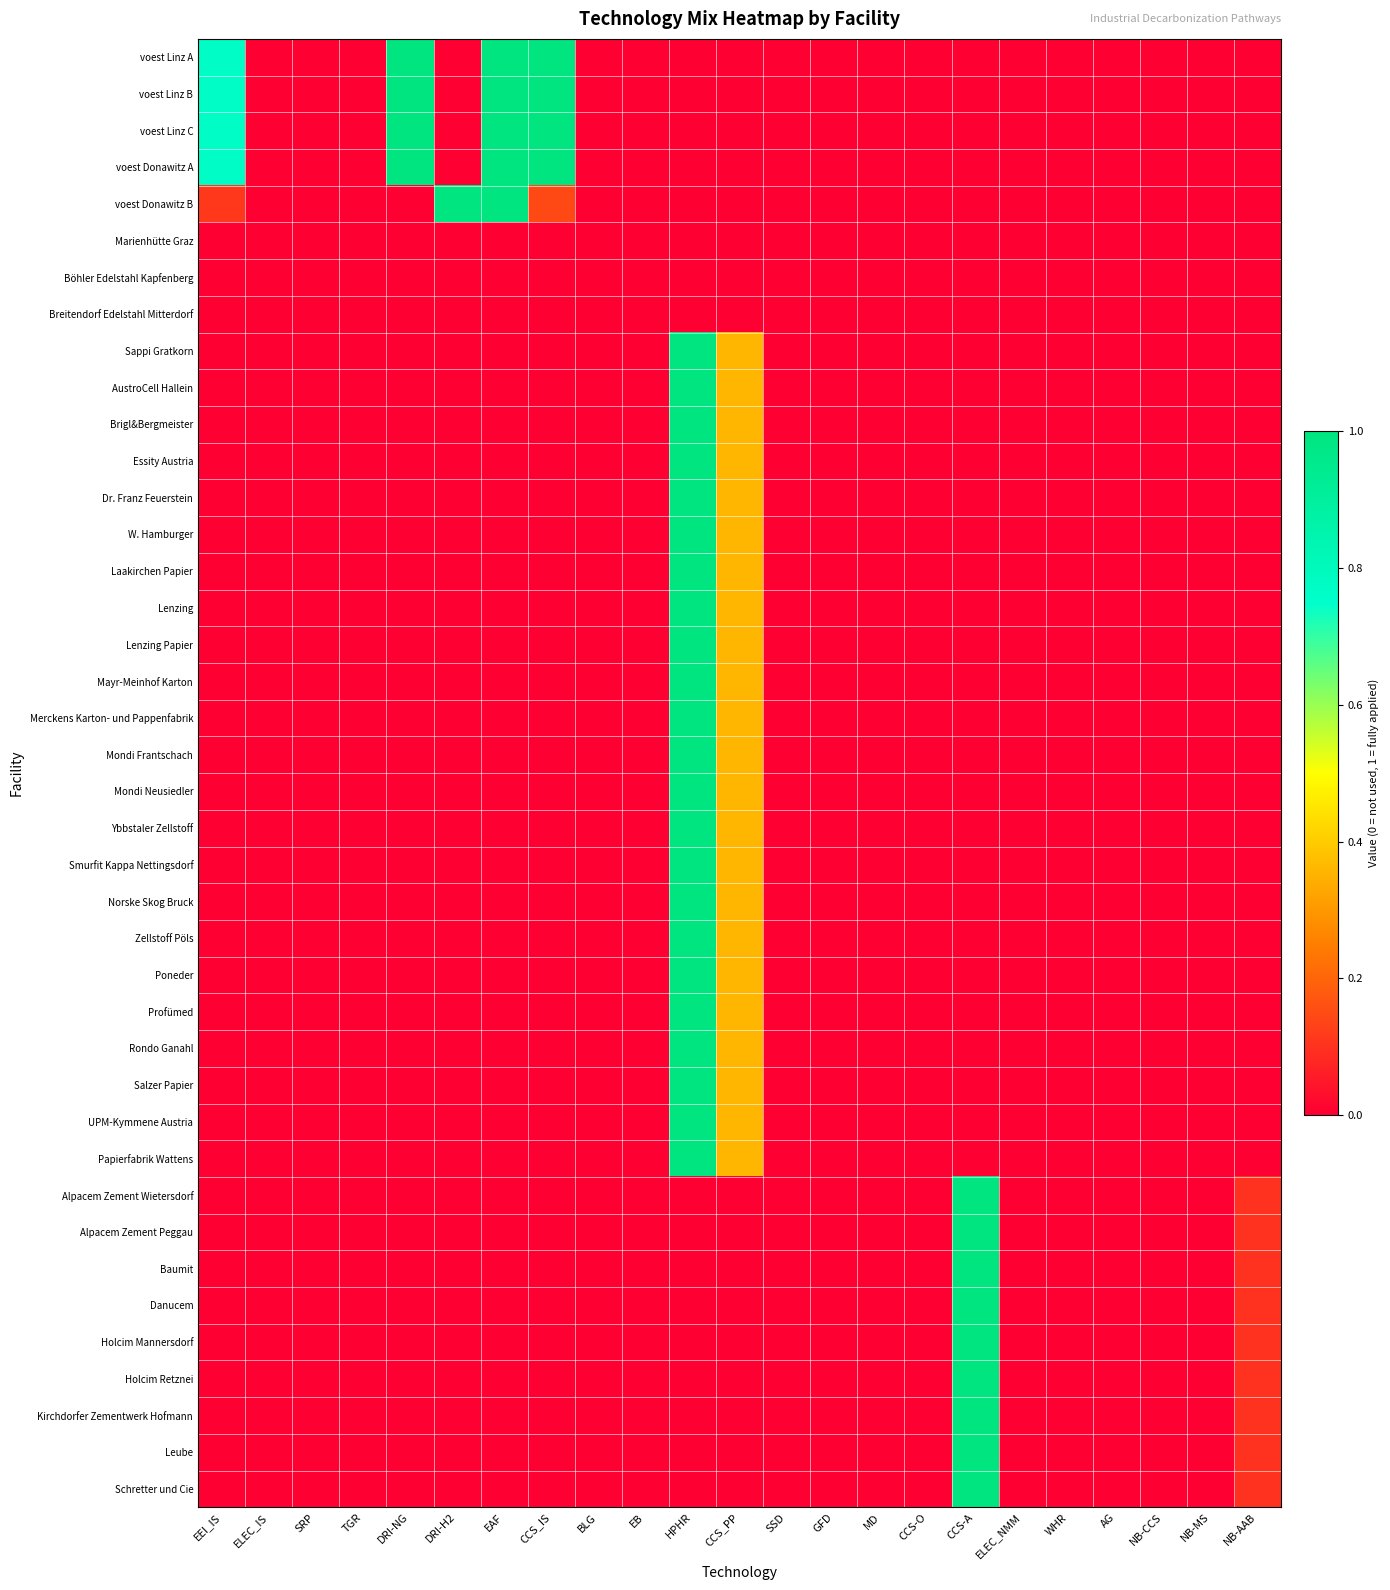

Reading left to right, transcribe all the data shown in this chart.

voest Linz A: EEI_IS=0.8	ELEC_IS=0.0	SRP=0.0	TGR=0.0	DRI-NG=1.0	DRI-H2=0.0	EAF=1.0	CCS_IS=1.0	BLG=0.0	EB=0.0	HPHR=0.0	CCS_PP=0.0	SSD=0.0	GFD=0.0	MD=0.0	CCS-O=0.0	CCS-A=0.0	ELEC_NMM=0.0	WHR=0.0	AG=0.0	NB-CCS=0.0	NB-MS=0.0	NB-AAB=0.0
voest Linz B: EEI_IS=0.8	ELEC_IS=0.0	SRP=0.0	TGR=0.0	DRI-NG=1.0	DRI-H2=0.0	EAF=1.0	CCS_IS=1.0	BLG=0.0	EB=0.0	HPHR=0.0	CCS_PP=0.0	SSD=0.0	GFD=0.0	MD=0.0	CCS-O=0.0	CCS-A=0.0	ELEC_NMM=0.0	WHR=0.0	AG=0.0	NB-CCS=0.0	NB-MS=0.0	NB-AAB=0.0
voest Linz C: EEI_IS=0.8	ELEC_IS=0.0	SRP=0.0	TGR=0.0	DRI-NG=1.0	DRI-H2=0.0	EAF=1.0	CCS_IS=1.0	BLG=0.0	EB=0.0	HPHR=0.0	CCS_PP=0.0	SSD=0.0	GFD=0.0	MD=0.0	CCS-O=0.0	CCS-A=0.0	ELEC_NMM=0.0	WHR=0.0	AG=0.0	NB-CCS=0.0	NB-MS=0.0	NB-AAB=0.0
voest Donawitz A: EEI_IS=0.8	ELEC_IS=0.0	SRP=0.0	TGR=0.0	DRI-NG=1.0	DRI-H2=0.0	EAF=1.0	CCS_IS=1.0	BLG=0.0	EB=0.0	HPHR=0.0	CCS_PP=0.0	SSD=0.0	GFD=0.0	MD=0.0	CCS-O=0.0	CCS-A=0.0	ELEC_NMM=0.0	WHR=0.0	AG=0.0	NB-CCS=0.0	NB-MS=0.0	NB-AAB=0.0
voest Donawitz B: EEI_IS=0.1	ELEC_IS=0.0	SRP=0.0	TGR=0.0	DRI-NG=0.0	DRI-H2=1.0	EAF=1.0	CCS_IS=0.1	BLG=0.0	EB=0.0	HPHR=0.0	CCS_PP=0.0	SSD=0.0	GFD=0.0	MD=0.0	CCS-O=0.0	CCS-A=0.0	ELEC_NMM=0.0	WHR=0.0	AG=0.0	NB-CCS=0.0	NB-MS=0.0	NB-AAB=0.0
Marienhütte Graz: EEI_IS=0.0	ELEC_IS=0.0	SRP=0.0	TGR=0.0	DRI-NG=0.0	DRI-H2=0.0	EAF=0.0	CCS_IS=0.0	BLG=0.0	EB=0.0	HPHR=0.0	CCS_PP=0.0	SSD=0.0	GFD=0.0	MD=0.0	CCS-O=0.0	CCS-A=0.0	ELEC_NMM=0.0	WHR=0.0	AG=0.0	NB-CCS=0.0	NB-MS=0.0	NB-AAB=0.0
Böhler Edelstahl Kapfenberg: EEI_IS=0.0	ELEC_IS=0.0	SRP=0.0	TGR=0.0	DRI-NG=0.0	DRI-H2=0.0	EAF=0.0	CCS_IS=0.0	BLG=0.0	EB=0.0	HPHR=0.0	CCS_PP=0.0	SSD=0.0	GFD=0.0	MD=0.0	CCS-O=0.0	CCS-A=0.0	ELEC_NMM=0.0	WHR=0.0	AG=0.0	NB-CCS=0.0	NB-MS=0.0	NB-AAB=0.0
Breitendorf Edelstahl Mitterdorf: EEI_IS=0.0	ELEC_IS=0.0	SRP=0.0	TGR=0.0	DRI-NG=0.0	DRI-H2=0.0	EAF=0.0	CCS_IS=0.0	BLG=0.0	EB=0.0	HPHR=0.0	CCS_PP=0.0	SSD=0.0	GFD=0.0	MD=0.0	CCS-O=0.0	CCS-A=0.0	ELEC_NMM=0.0	WHR=0.0	AG=0.0	NB-CCS=0.0	NB-MS=0.0	NB-AAB=0.0
Sappi Gratkorn: EEI_IS=0.0	ELEC_IS=0.0	SRP=0.0	TGR=0.0	DRI-NG=0.0	DRI-H2=0.0	EAF=0.0	CCS_IS=0.0	BLG=0.0	EB=0.0	HPHR=1.0	CCS_PP=0.4	SSD=0.0	GFD=0.0	MD=0.0	CCS-O=0.0	CCS-A=0.0	ELEC_NMM=0.0	WHR=0.0	AG=0.0	NB-CCS=0.0	NB-MS=0.0	NB-AAB=0.0
AustroCell Hallein: EEI_IS=0.0	ELEC_IS=0.0	SRP=0.0	TGR=0.0	DRI-NG=0.0	DRI-H2=0.0	EAF=0.0	CCS_IS=0.0	BLG=0.0	EB=0.0	HPHR=1.0	CCS_PP=0.4	SSD=0.0	GFD=0.0	MD=0.0	CCS-O=0.0	CCS-A=0.0	ELEC_NMM=0.0	WHR=0.0	AG=0.0	NB-CCS=0.0	NB-MS=0.0	NB-AAB=0.0
Brigl&Bergmeister: EEI_IS=0.0	ELEC_IS=0.0	SRP=0.0	TGR=0.0	DRI-NG=0.0	DRI-H2=0.0	EAF=0.0	CCS_IS=0.0	BLG=0.0	EB=0.0	HPHR=1.0	CCS_PP=0.4	SSD=0.0	GFD=0.0	MD=0.0	CCS-O=0.0	CCS-A=0.0	ELEC_NMM=0.0	WHR=0.0	AG=0.0	NB-CCS=0.0	NB-MS=0.0	NB-AAB=0.0
Essity Austria: EEI_IS=0.0	ELEC_IS=0.0	SRP=0.0	TGR=0.0	DRI-NG=0.0	DRI-H2=0.0	EAF=0.0	CCS_IS=0.0	BLG=0.0	EB=0.0	HPHR=1.0	CCS_PP=0.4	SSD=0.0	GFD=0.0	MD=0.0	CCS-O=0.0	CCS-A=0.0	ELEC_NMM=0.0	WHR=0.0	AG=0.0	NB-CCS=0.0	NB-MS=0.0	NB-AAB=0.0
Dr. Franz Feuerstein: EEI_IS=0.0	ELEC_IS=0.0	SRP=0.0	TGR=0.0	DRI-NG=0.0	DRI-H2=0.0	EAF=0.0	CCS_IS=0.0	BLG=0.0	EB=0.0	HPHR=1.0	CCS_PP=0.4	SSD=0.0	GFD=0.0	MD=0.0	CCS-O=0.0	CCS-A=0.0	ELEC_NMM=0.0	WHR=0.0	AG=0.0	NB-CCS=0.0	NB-MS=0.0	NB-AAB=0.0
W. Hamburger: EEI_IS=0.0	ELEC_IS=0.0	SRP=0.0	TGR=0.0	DRI-NG=0.0	DRI-H2=0.0	EAF=0.0	CCS_IS=0.0	BLG=0.0	EB=0.0	HPHR=1.0	CCS_PP=0.4	SSD=0.0	GFD=0.0	MD=0.0	CCS-O=0.0	CCS-A=0.0	ELEC_NMM=0.0	WHR=0.0	AG=0.0	NB-CCS=0.0	NB-MS=0.0	NB-AAB=0.0
Laakirchen Papier: EEI_IS=0.0	ELEC_IS=0.0	SRP=0.0	TGR=0.0	DRI-NG=0.0	DRI-H2=0.0	EAF=0.0	CCS_IS=0.0	BLG=0.0	EB=0.0	HPHR=1.0	CCS_PP=0.4	SSD=0.0	GFD=0.0	MD=0.0	CCS-O=0.0	CCS-A=0.0	ELEC_NMM=0.0	WHR=0.0	AG=0.0	NB-CCS=0.0	NB-MS=0.0	NB-AAB=0.0
Lenzing: EEI_IS=0.0	ELEC_IS=0.0	SRP=0.0	TGR=0.0	DRI-NG=0.0	DRI-H2=0.0	EAF=0.0	CCS_IS=0.0	BLG=0.0	EB=0.0	HPHR=1.0	CCS_PP=0.4	SSD=0.0	GFD=0.0	MD=0.0	CCS-O=0.0	CCS-A=0.0	ELEC_NMM=0.0	WHR=0.0	AG=0.0	NB-CCS=0.0	NB-MS=0.0	NB-AAB=0.0
Lenzing Papier: EEI_IS=0.0	ELEC_IS=0.0	SRP=0.0	TGR=0.0	DRI-NG=0.0	DRI-H2=0.0	EAF=0.0	CCS_IS=0.0	BLG=0.0	EB=0.0	HPHR=1.0	CCS_PP=0.4	SSD=0.0	GFD=0.0	MD=0.0	CCS-O=0.0	CCS-A=0.0	ELEC_NMM=0.0	WHR=0.0	AG=0.0	NB-CCS=0.0	NB-MS=0.0	NB-AAB=0.0
Mayr-Meinhof Karton: EEI_IS=0.0	ELEC_IS=0.0	SRP=0.0	TGR=0.0	DRI-NG=0.0	DRI-H2=0.0	EAF=0.0	CCS_IS=0.0	BLG=0.0	EB=0.0	HPHR=1.0	CCS_PP=0.4	SSD=0.0	GFD=0.0	MD=0.0	CCS-O=0.0	CCS-A=0.0	ELEC_NMM=0.0	WHR=0.0	AG=0.0	NB-CCS=0.0	NB-MS=0.0	NB-AAB=0.0
Merckens Karton- und Pappenfabrik: EEI_IS=0.0	ELEC_IS=0.0	SRP=0.0	TGR=0.0	DRI-NG=0.0	DRI-H2=0.0	EAF=0.0	CCS_IS=0.0	BLG=0.0	EB=0.0	HPHR=1.0	CCS_PP=0.4	SSD=0.0	GFD=0.0	MD=0.0	CCS-O=0.0	CCS-A=0.0	ELEC_NMM=0.0	WHR=0.0	AG=0.0	NB-CCS=0.0	NB-MS=0.0	NB-AAB=0.0
Mondi Frantschach: EEI_IS=0.0	ELEC_IS=0.0	SRP=0.0	TGR=0.0	DRI-NG=0.0	DRI-H2=0.0	EAF=0.0	CCS_IS=0.0	BLG=0.0	EB=0.0	HPHR=1.0	CCS_PP=0.4	SSD=0.0	GFD=0.0	MD=0.0	CCS-O=0.0	CCS-A=0.0	ELEC_NMM=0.0	WHR=0.0	AG=0.0	NB-CCS=0.0	NB-MS=0.0	NB-AAB=0.0
Mondi Neusiedler: EEI_IS=0.0	ELEC_IS=0.0	SRP=0.0	TGR=0.0	DRI-NG=0.0	DRI-H2=0.0	EAF=0.0	CCS_IS=0.0	BLG=0.0	EB=0.0	HPHR=1.0	CCS_PP=0.4	SSD=0.0	GFD=0.0	MD=0.0	CCS-O=0.0	CCS-A=0.0	ELEC_NMM=0.0	WHR=0.0	AG=0.0	NB-CCS=0.0	NB-MS=0.0	NB-AAB=0.0
Ybbstaler Zellstoff: EEI_IS=0.0	ELEC_IS=0.0	SRP=0.0	TGR=0.0	DRI-NG=0.0	DRI-H2=0.0	EAF=0.0	CCS_IS=0.0	BLG=0.0	EB=0.0	HPHR=1.0	CCS_PP=0.4	SSD=0.0	GFD=0.0	MD=0.0	CCS-O=0.0	CCS-A=0.0	ELEC_NMM=0.0	WHR=0.0	AG=0.0	NB-CCS=0.0	NB-MS=0.0	NB-AAB=0.0
Smurfit Kappa Nettingsdorf: EEI_IS=0.0	ELEC_IS=0.0	SRP=0.0	TGR=0.0	DRI-NG=0.0	DRI-H2=0.0	EAF=0.0	CCS_IS=0.0	BLG=0.0	EB=0.0	HPHR=1.0	CCS_PP=0.4	SSD=0.0	GFD=0.0	MD=0.0	CCS-O=0.0	CCS-A=0.0	ELEC_NMM=0.0	WHR=0.0	AG=0.0	NB-CCS=0.0	NB-MS=0.0	NB-AAB=0.0
Norske Skog Bruck: EEI_IS=0.0	ELEC_IS=0.0	SRP=0.0	TGR=0.0	DRI-NG=0.0	DRI-H2=0.0	EAF=0.0	CCS_IS=0.0	BLG=0.0	EB=0.0	HPHR=1.0	CCS_PP=0.4	SSD=0.0	GFD=0.0	MD=0.0	CCS-O=0.0	CCS-A=0.0	ELEC_NMM=0.0	WHR=0.0	AG=0.0	NB-CCS=0.0	NB-MS=0.0	NB-AAB=0.0
Zellstoff Pöls: EEI_IS=0.0	ELEC_IS=0.0	SRP=0.0	TGR=0.0	DRI-NG=0.0	DRI-H2=0.0	EAF=0.0	CCS_IS=0.0	BLG=0.0	EB=0.0	HPHR=1.0	CCS_PP=0.4	SSD=0.0	GFD=0.0	MD=0.0	CCS-O=0.0	CCS-A=0.0	ELEC_NMM=0.0	WHR=0.0	AG=0.0	NB-CCS=0.0	NB-MS=0.0	NB-AAB=0.0
Poneder: EEI_IS=0.0	ELEC_IS=0.0	SRP=0.0	TGR=0.0	DRI-NG=0.0	DRI-H2=0.0	EAF=0.0	CCS_IS=0.0	BLG=0.0	EB=0.0	HPHR=1.0	CCS_PP=0.4	SSD=0.0	GFD=0.0	MD=0.0	CCS-O=0.0	CCS-A=0.0	ELEC_NMM=0.0	WHR=0.0	AG=0.0	NB-CCS=0.0	NB-MS=0.0	NB-AAB=0.0
Profümed: EEI_IS=0.0	ELEC_IS=0.0	SRP=0.0	TGR=0.0	DRI-NG=0.0	DRI-H2=0.0	EAF=0.0	CCS_IS=0.0	BLG=0.0	EB=0.0	HPHR=1.0	CCS_PP=0.4	SSD=0.0	GFD=0.0	MD=0.0	CCS-O=0.0	CCS-A=0.0	ELEC_NMM=0.0	WHR=0.0	AG=0.0	NB-CCS=0.0	NB-MS=0.0	NB-AAB=0.0
Rondo Ganahl: EEI_IS=0.0	ELEC_IS=0.0	SRP=0.0	TGR=0.0	DRI-NG=0.0	DRI-H2=0.0	EAF=0.0	CCS_IS=0.0	BLG=0.0	EB=0.0	HPHR=1.0	CCS_PP=0.4	SSD=0.0	GFD=0.0	MD=0.0	CCS-O=0.0	CCS-A=0.0	ELEC_NMM=0.0	WHR=0.0	AG=0.0	NB-CCS=0.0	NB-MS=0.0	NB-AAB=0.0
Salzer Papier: EEI_IS=0.0	ELEC_IS=0.0	SRP=0.0	TGR=0.0	DRI-NG=0.0	DRI-H2=0.0	EAF=0.0	CCS_IS=0.0	BLG=0.0	EB=0.0	HPHR=1.0	CCS_PP=0.4	SSD=0.0	GFD=0.0	MD=0.0	CCS-O=0.0	CCS-A=0.0	ELEC_NMM=0.0	WHR=0.0	AG=0.0	NB-CCS=0.0	NB-MS=0.0	NB-AAB=0.0
UPM-Kymmene Austria: EEI_IS=0.0	ELEC_IS=0.0	SRP=0.0	TGR=0.0	DRI-NG=0.0	DRI-H2=0.0	EAF=0.0	CCS_IS=0.0	BLG=0.0	EB=0.0	HPHR=1.0	CCS_PP=0.4	SSD=0.0	GFD=0.0	MD=0.0	CCS-O=0.0	CCS-A=0.0	ELEC_NMM=0.0	WHR=0.0	AG=0.0	NB-CCS=0.0	NB-MS=0.0	NB-AAB=0.0
Papierfabrik Wattens: EEI_IS=0.0	ELEC_IS=0.0	SRP=0.0	TGR=0.0	DRI-NG=0.0	DRI-H2=0.0	EAF=0.0	CCS_IS=0.0	BLG=0.0	EB=0.0	HPHR=1.0	CCS_PP=0.4	SSD=0.0	GFD=0.0	MD=0.0	CCS-O=0.0	CCS-A=0.0	ELEC_NMM=0.0	WHR=0.0	AG=0.0	NB-CCS=0.0	NB-MS=0.0	NB-AAB=0.0
Alpacem Zement Wietersdorf: EEI_IS=0.0	ELEC_IS=0.0	SRP=0.0	TGR=0.0	DRI-NG=0.0	DRI-H2=0.0	EAF=0.0	CCS_IS=0.0	BLG=0.0	EB=0.0	HPHR=0.0	CCS_PP=0.0	SSD=0.0	GFD=0.0	MD=0.0	CCS-O=0.0	CCS-A=1.0	ELEC_NMM=0.0	WHR=0.0	AG=0.0	NB-CCS=0.0	NB-MS=0.0	NB-AAB=0.1
Alpacem Zement Peggau: EEI_IS=0.0	ELEC_IS=0.0	SRP=0.0	TGR=0.0	DRI-NG=0.0	DRI-H2=0.0	EAF=0.0	CCS_IS=0.0	BLG=0.0	EB=0.0	HPHR=0.0	CCS_PP=0.0	SSD=0.0	GFD=0.0	MD=0.0	CCS-O=0.0	CCS-A=1.0	ELEC_NMM=0.0	WHR=0.0	AG=0.0	NB-CCS=0.0	NB-MS=0.0	NB-AAB=0.1
Baumit: EEI_IS=0.0	ELEC_IS=0.0	SRP=0.0	TGR=0.0	DRI-NG=0.0	DRI-H2=0.0	EAF=0.0	CCS_IS=0.0	BLG=0.0	EB=0.0	HPHR=0.0	CCS_PP=0.0	SSD=0.0	GFD=0.0	MD=0.0	CCS-O=0.0	CCS-A=1.0	ELEC_NMM=0.0	WHR=0.0	AG=0.0	NB-CCS=0.0	NB-MS=0.0	NB-AAB=0.1
Danucem: EEI_IS=0.0	ELEC_IS=0.0	SRP=0.0	TGR=0.0	DRI-NG=0.0	DRI-H2=0.0	EAF=0.0	CCS_IS=0.0	BLG=0.0	EB=0.0	HPHR=0.0	CCS_PP=0.0	SSD=0.0	GFD=0.0	MD=0.0	CCS-O=0.0	CCS-A=1.0	ELEC_NMM=0.0	WHR=0.0	AG=0.0	NB-CCS=0.0	NB-MS=0.0	NB-AAB=0.1
Holcim Mannersdorf: EEI_IS=0.0	ELEC_IS=0.0	SRP=0.0	TGR=0.0	DRI-NG=0.0	DRI-H2=0.0	EAF=0.0	CCS_IS=0.0	BLG=0.0	EB=0.0	HPHR=0.0	CCS_PP=0.0	SSD=0.0	GFD=0.0	MD=0.0	CCS-O=0.0	CCS-A=1.0	ELEC_NMM=0.0	WHR=0.0	AG=0.0	NB-CCS=0.0	NB-MS=0.0	NB-AAB=0.1
Holcim Retznei: EEI_IS=0.0	ELEC_IS=0.0	SRP=0.0	TGR=0.0	DRI-NG=0.0	DRI-H2=0.0	EAF=0.0	CCS_IS=0.0	BLG=0.0	EB=0.0	HPHR=0.0	CCS_PP=0.0	SSD=0.0	GFD=0.0	MD=0.0	CCS-O=0.0	CCS-A=1.0	ELEC_NMM=0.0	WHR=0.0	AG=0.0	NB-CCS=0.0	NB-MS=0.0	NB-AAB=0.1
Kirchdorfer Zementwerk Hofmann: EEI_IS=0.0	ELEC_IS=0.0	SRP=0.0	TGR=0.0	DRI-NG=0.0	DRI-H2=0.0	EAF=0.0	CCS_IS=0.0	BLG=0.0	EB=0.0	HPHR=0.0	CCS_PP=0.0	SSD=0.0	GFD=0.0	MD=0.0	CCS-O=0.0	CCS-A=1.0	ELEC_NMM=0.0	WHR=0.0	AG=0.0	NB-CCS=0.0	NB-MS=0.0	NB-AAB=0.1
Leube: EEI_IS=0.0	ELEC_IS=0.0	SRP=0.0	TGR=0.0	DRI-NG=0.0	DRI-H2=0.0	EAF=0.0	CCS_IS=0.0	BLG=0.0	EB=0.0	HPHR=0.0	CCS_PP=0.0	SSD=0.0	GFD=0.0	MD=0.0	CCS-O=0.0	CCS-A=1.0	ELEC_NMM=0.0	WHR=0.0	AG=0.0	NB-CCS=0.0	NB-MS=0.0	NB-AAB=0.1
Schretter und Cie: EEI_IS=0.0	ELEC_IS=0.0	SRP=0.0	TGR=0.0	DRI-NG=0.0	DRI-H2=0.0	EAF=0.0	CCS_IS=0.0	BLG=0.0	EB=0.0	HPHR=0.0	CCS_PP=0.0	SSD=0.0	GFD=0.0	MD=0.0	CCS-O=0.0	CCS-A=1.0	ELEC_NMM=0.0	WHR=0.0	AG=0.0	NB-CCS=0.0	NB-MS=0.0	NB-AAB=0.1